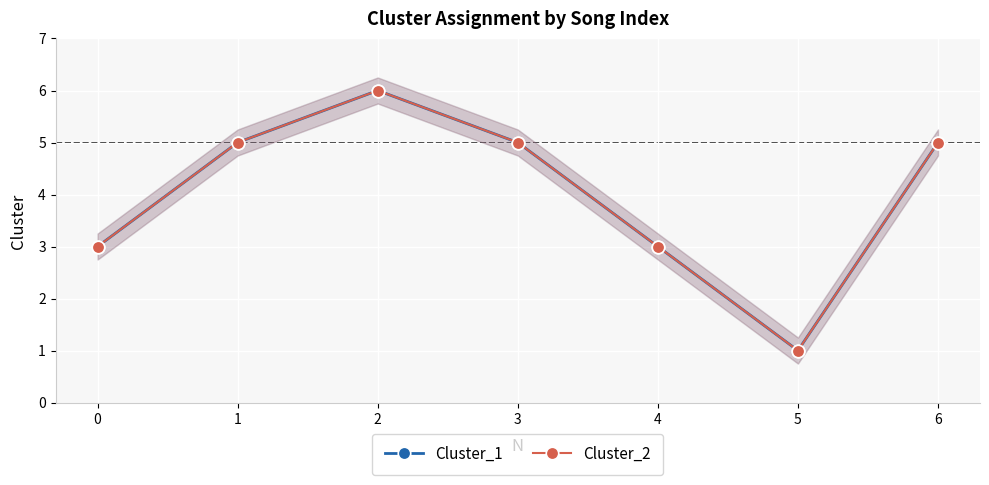

The Cluster_1 series shows 2 at 6. True or false?

False